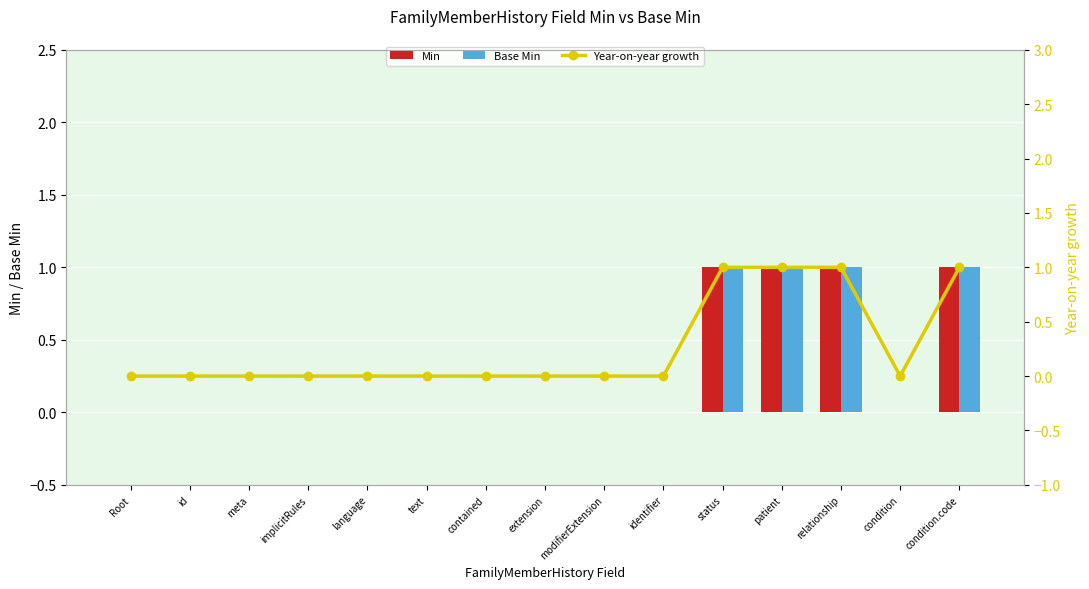

What is the value of the Year-on-year growth bar at the 12th from the left?

1